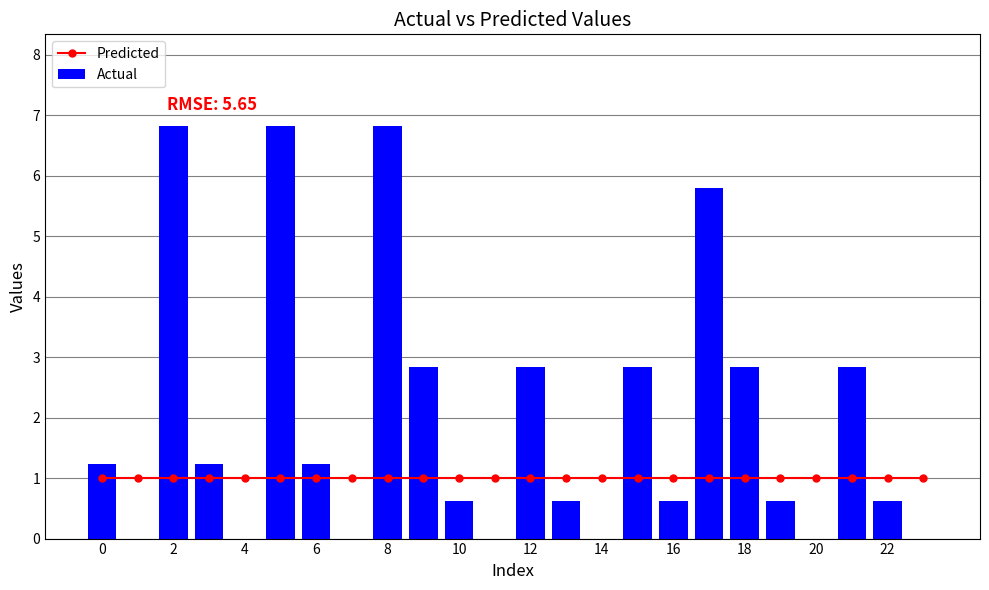

Reading left to right, transcribe all the data shown in this chart.

Predicted: 1.0	1.0	1.0	1.0	1.0	1.0	1.0	1.0	1.0	1.0	1.0	1.0	1.0	1.0	1.0	1.0	1.0	1.0	1.0	1.0	1.0	1.0	1.0	1.0
Actual: 1.2	0.0	6.8	1.2	0.0	6.8	1.2	0.0	6.8	2.8	0.6	0.0	2.8	0.6	0.0	2.8	0.6	5.8	2.8	0.6	0.0	2.8	0.6	0.0